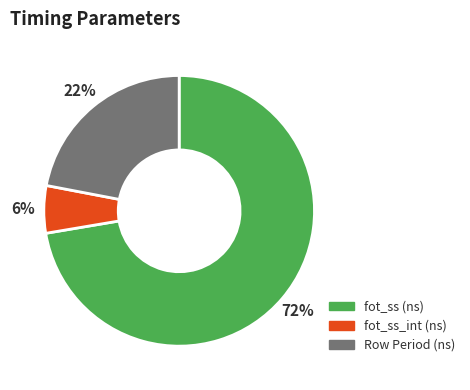

Which slice is the smallest?

fot_ss_int (ns)